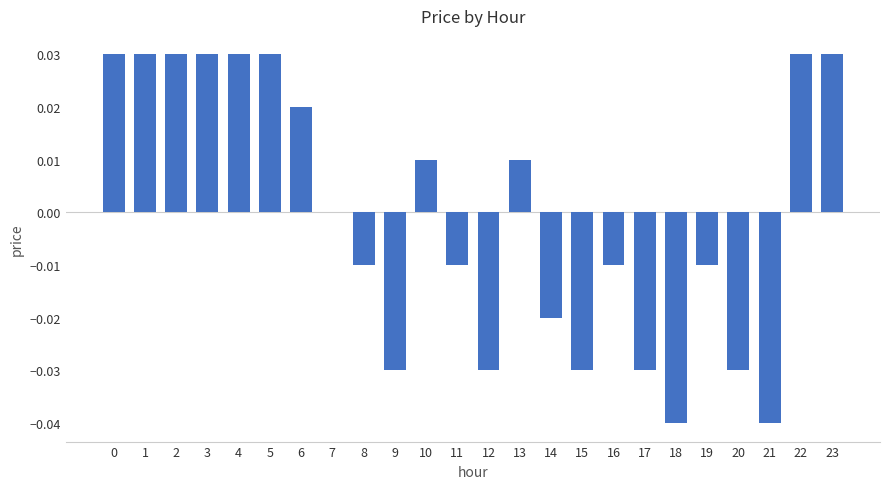

True or false: the data shows 0.0 at 3.

True